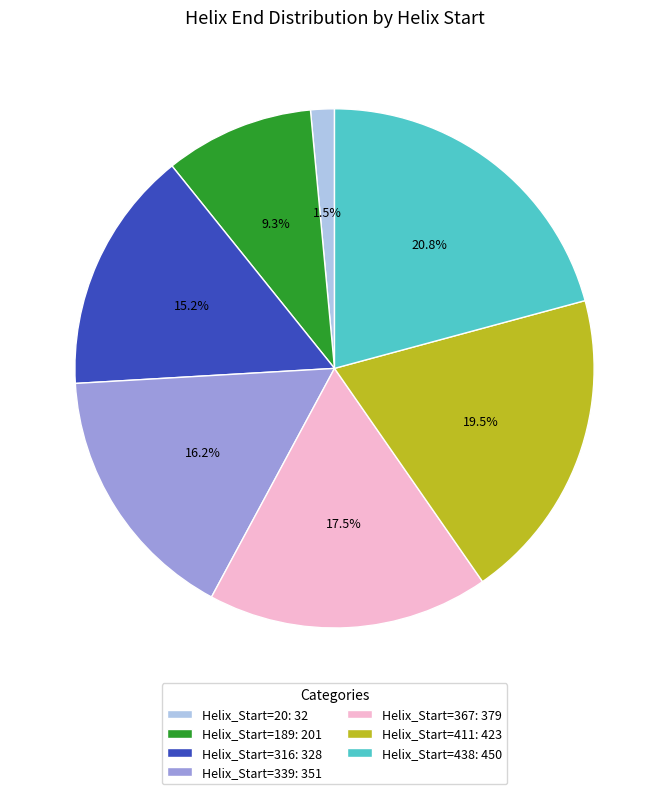

Between Helix_Start=20: 32 and Helix_Start=438: 450, which is larger?

Helix_Start=438: 450